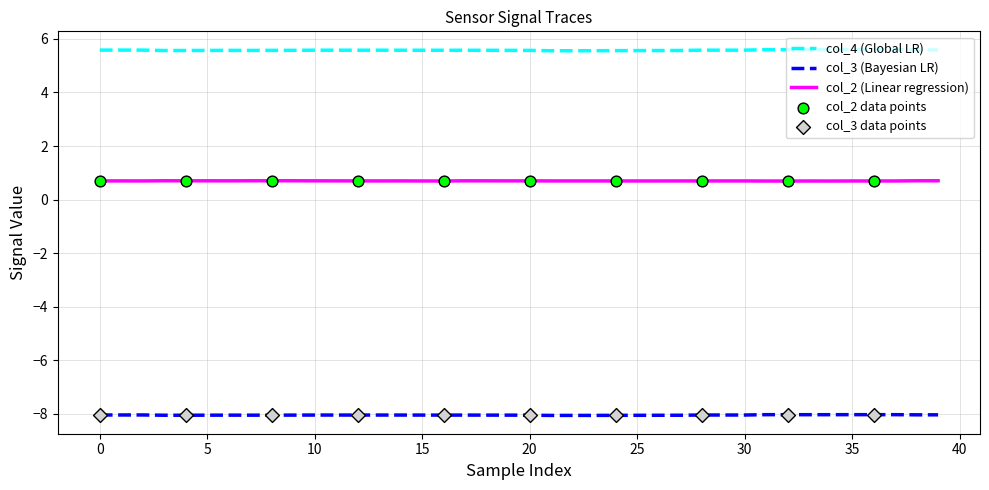

What is the lowest value of the col_3 (Bayesian LR) series?

-8.1